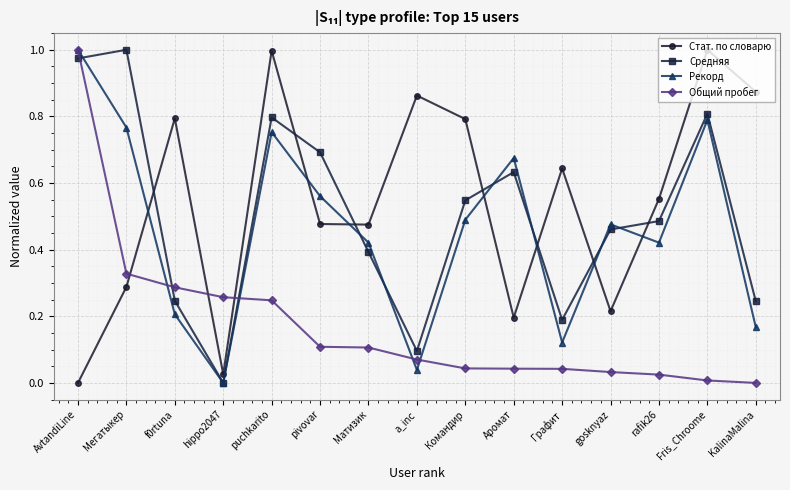

At which category does Рекорд reach its first local peak?

puchkarito